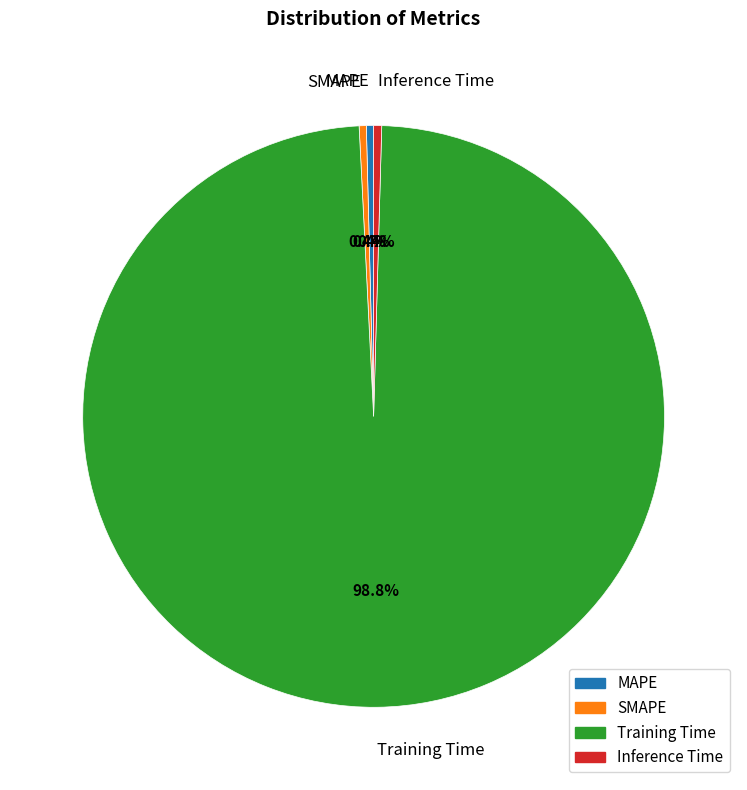

How many segments does this pie chart have?

4